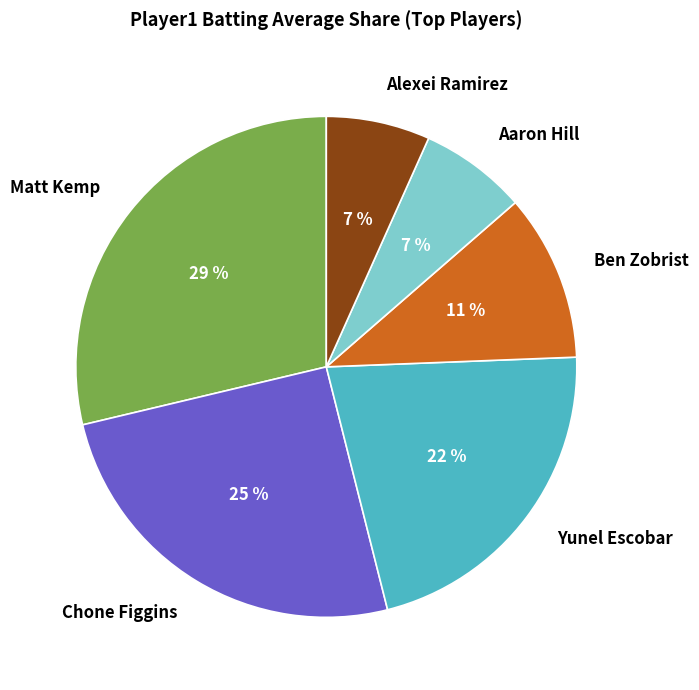

Is it true that Yunel Escobar is 22% of the pie?

True